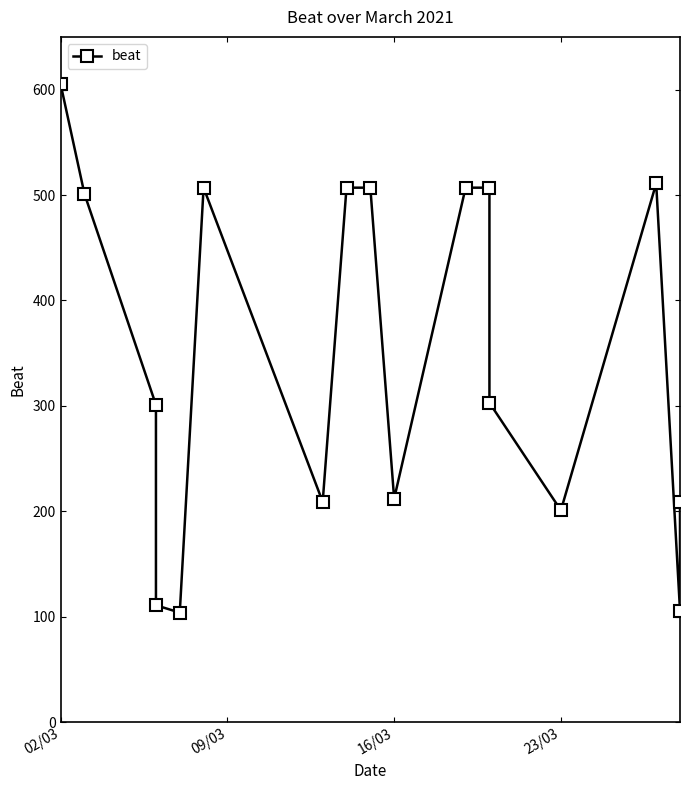

The chart shows a value of 57 at 16. True or false?

False